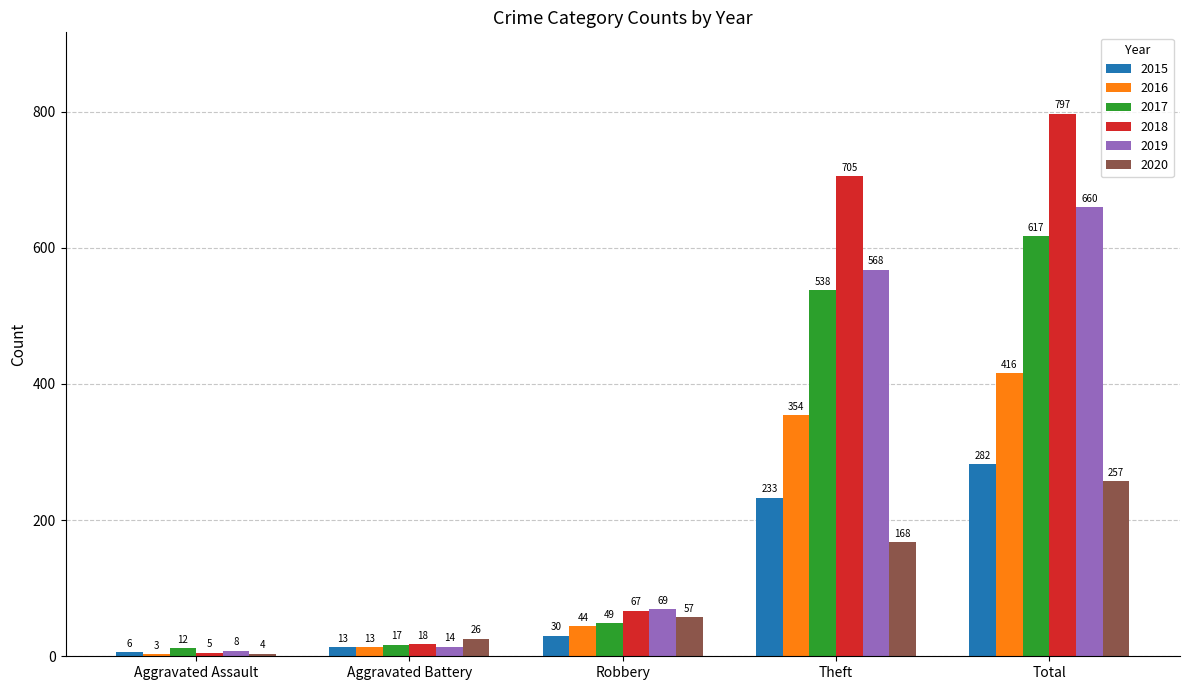

What is the smallest value displayed?

3